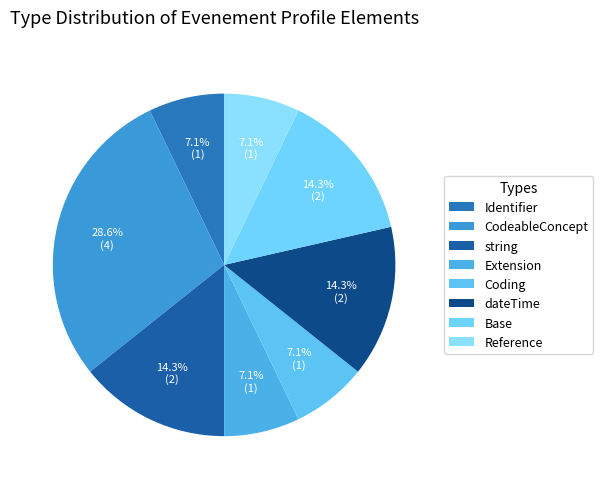

To the nearest percent, what is the difference between the string and Coding slice percentages?

7%